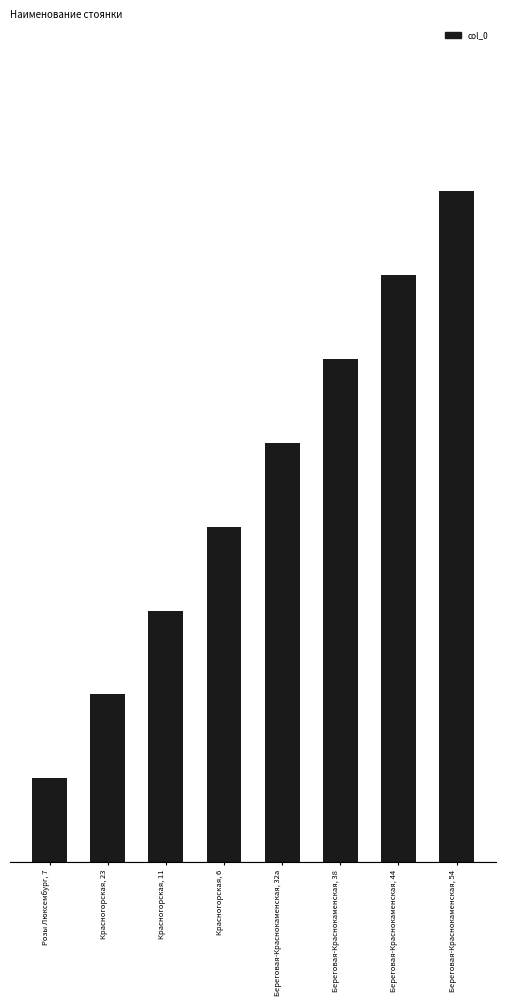

Are the bars horizontal?

No